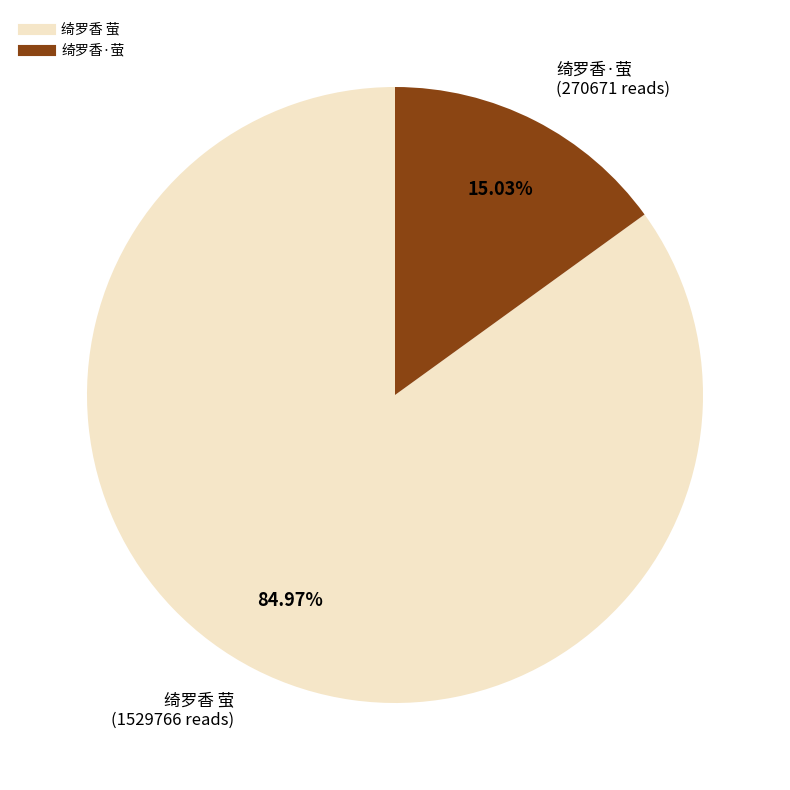

Is there a majority slice in this chart?

Yes